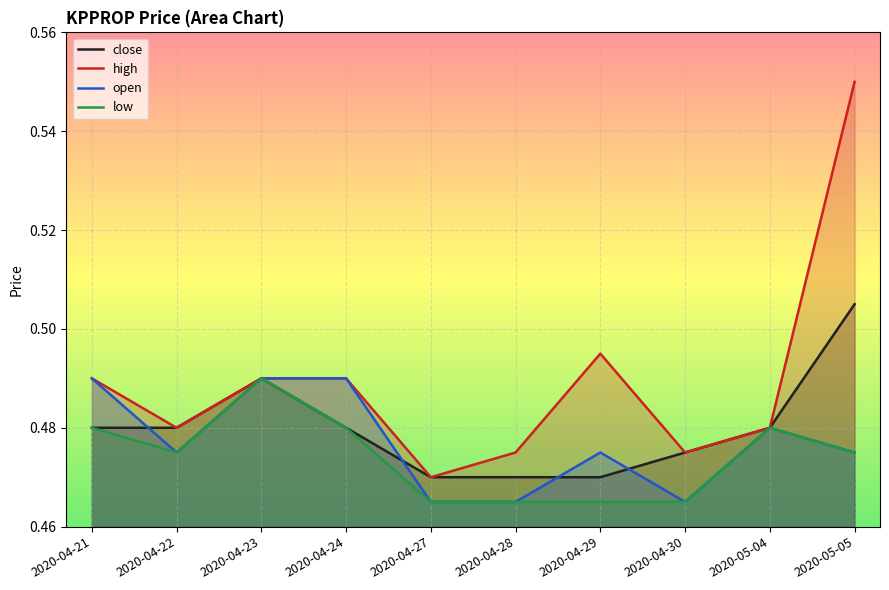

True or false: open and high cross at least once.

False